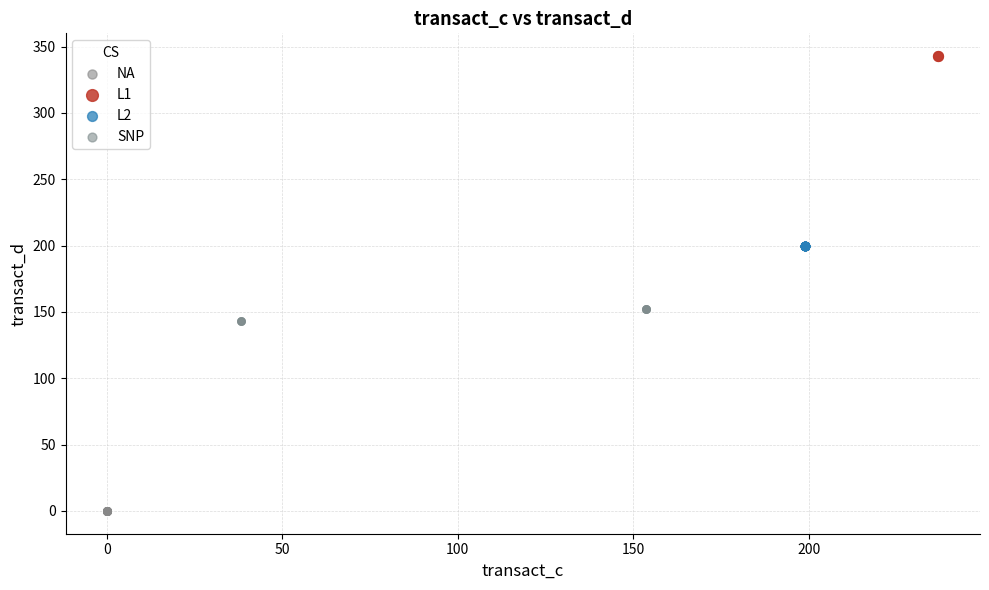

What are all the series names shown in the legend?

NA, L1, L2, SNP